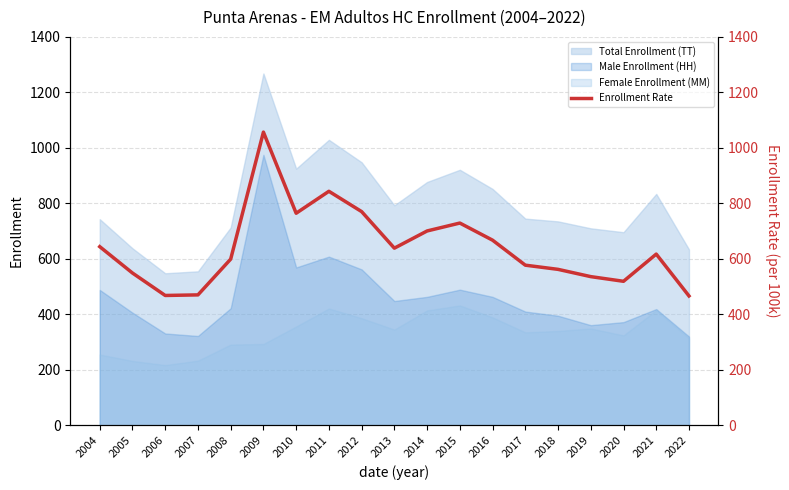

How many data points are less than 617?

9